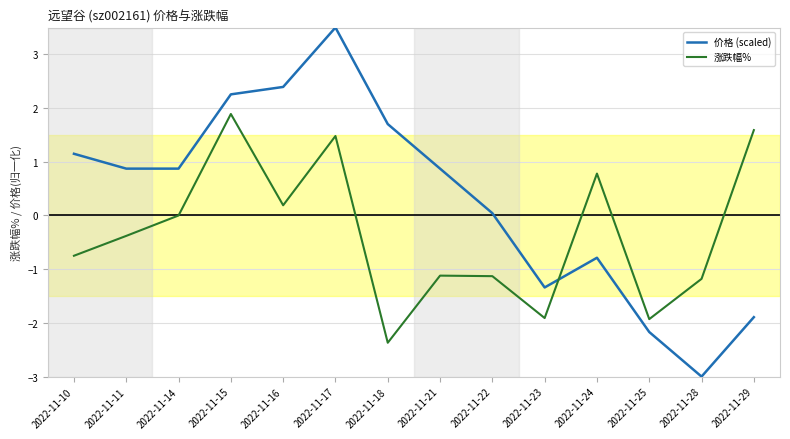

At which category does the chart reach its minimum across all series?

2022-11-28